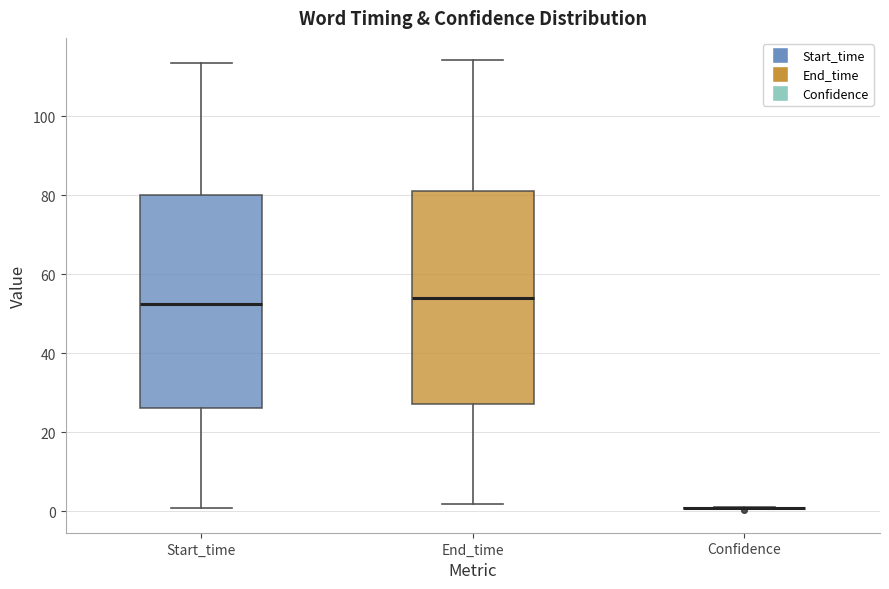

Reading left to right, transcribe this box plot: for each box, give where its median line is, the range the box spans, and where its two whiskers end, as read against the y-axis. The values are not printed on the chart, so give them approximately, as read against the axis.

Start_time: median 52, box 26 to 80, whiskers 0 to 114
End_time: median 54, box 28 to 82, whiskers 2 to 114
Confidence: box collapsed to a line at 0, whiskers 0 to 2